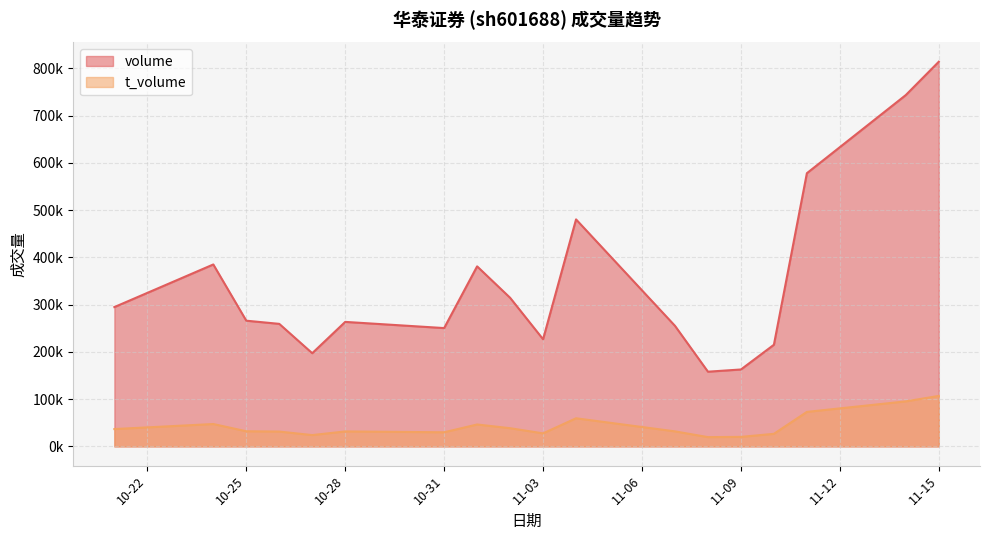

True or false: volume and t_volume intersect in this chart.

False